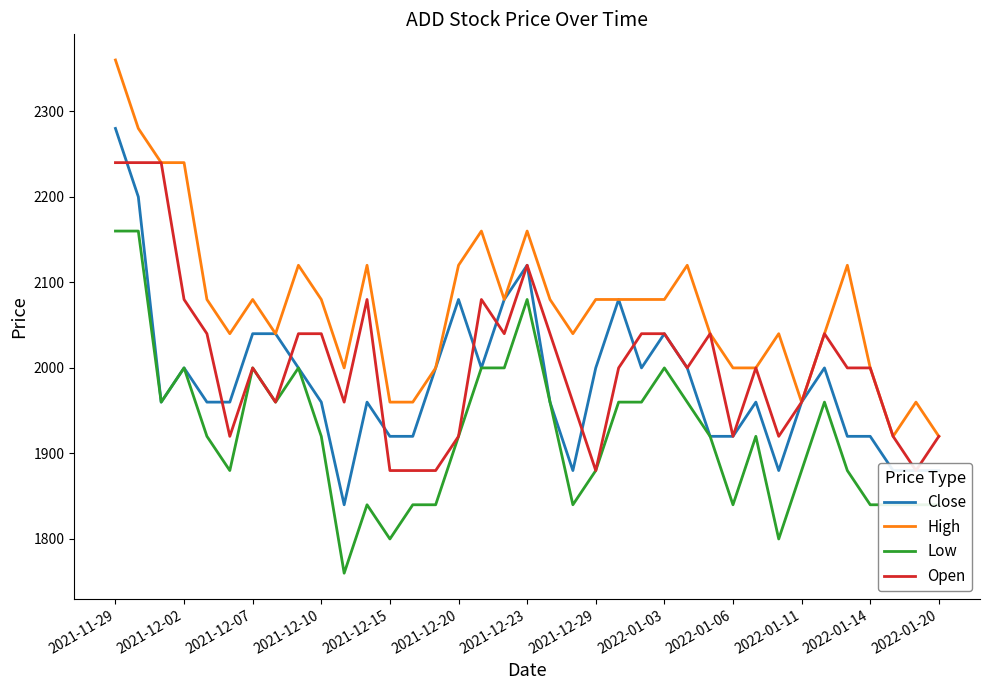

Which series ends up on top after the final intersection of Close and Open?

Open